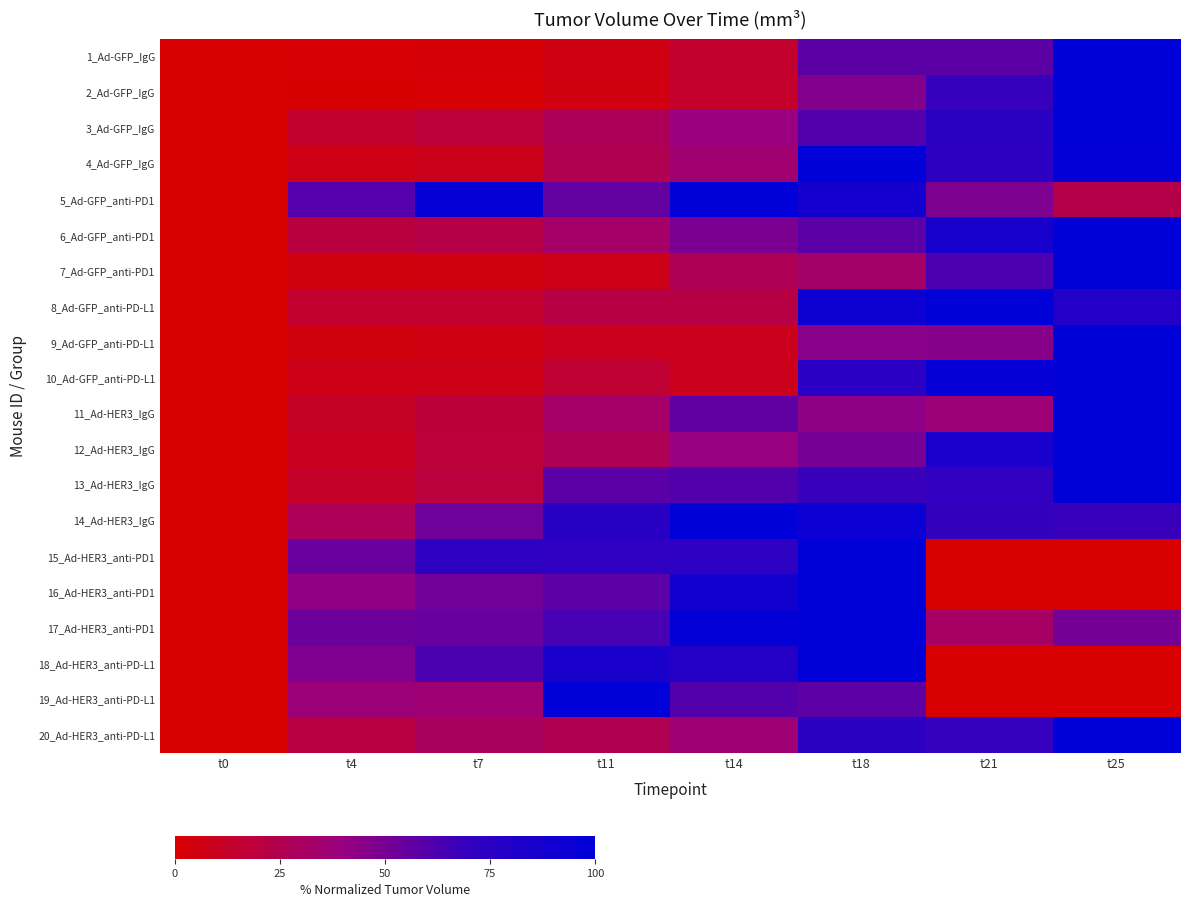

What is the spread (max minus min) of values at t25?

100.0